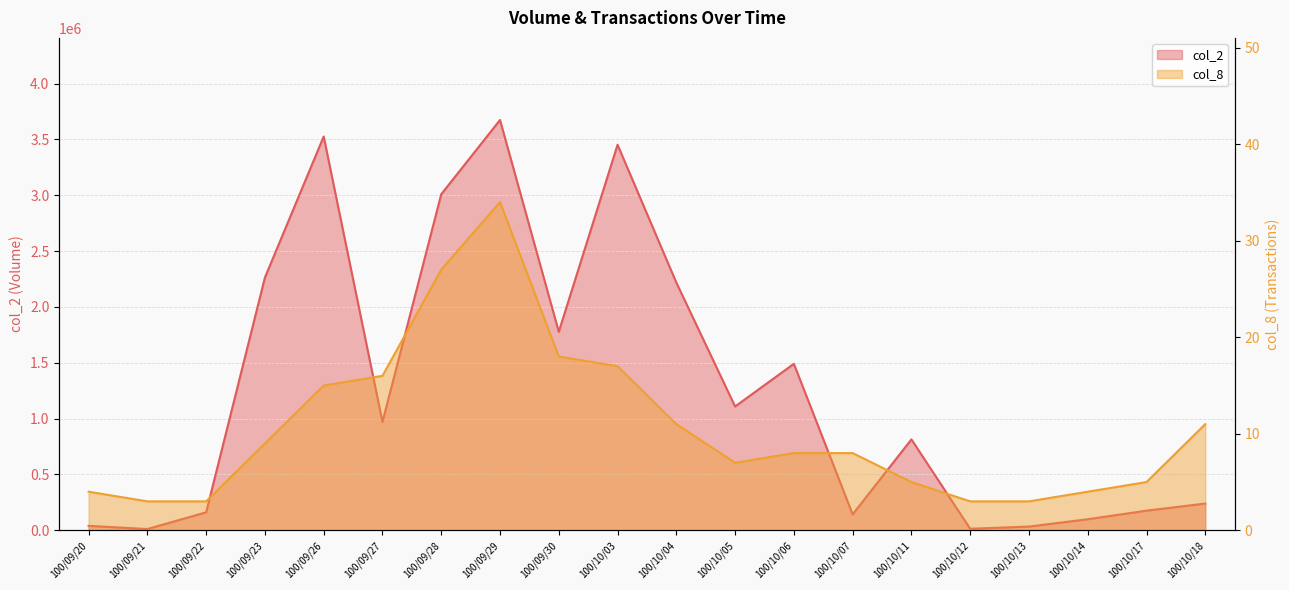

How many values in the col_2 series are below 971000?

10